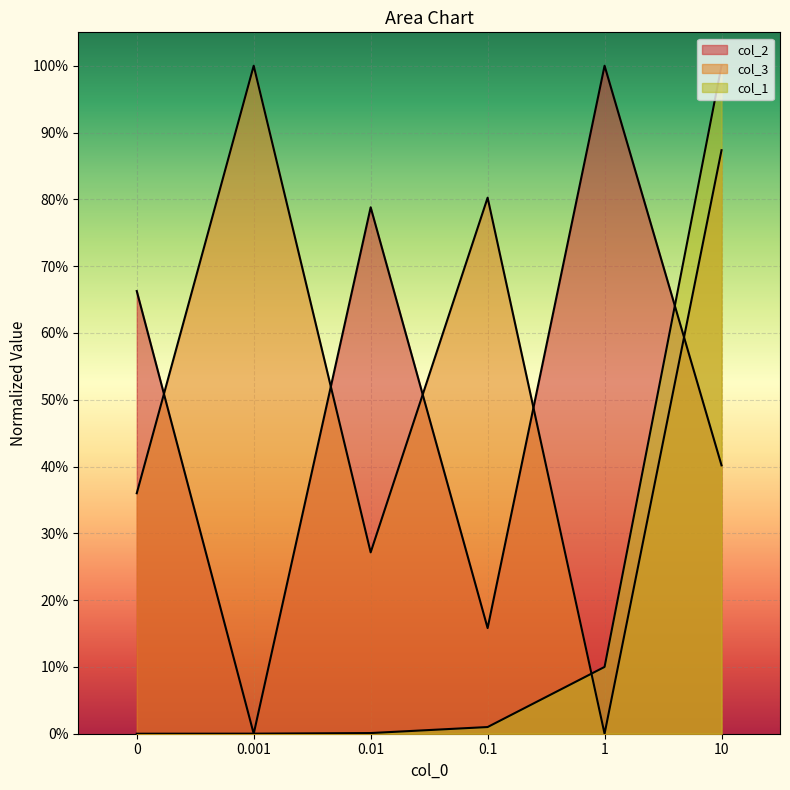

What is the difference between the col_3 values at 0 and 0.001?

0.6